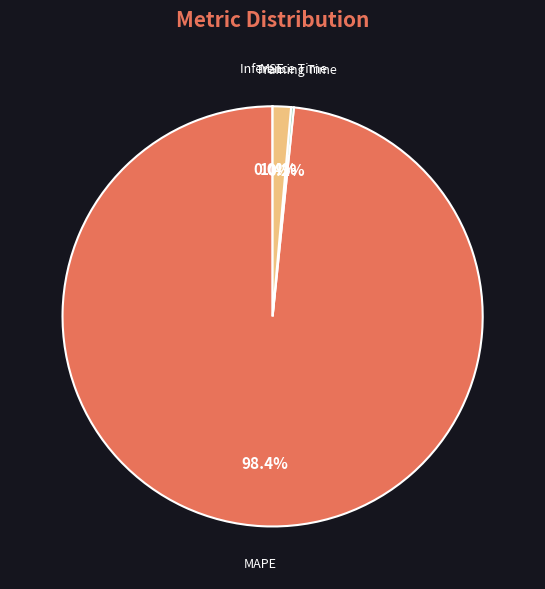

Is there a majority slice in this chart?

Yes